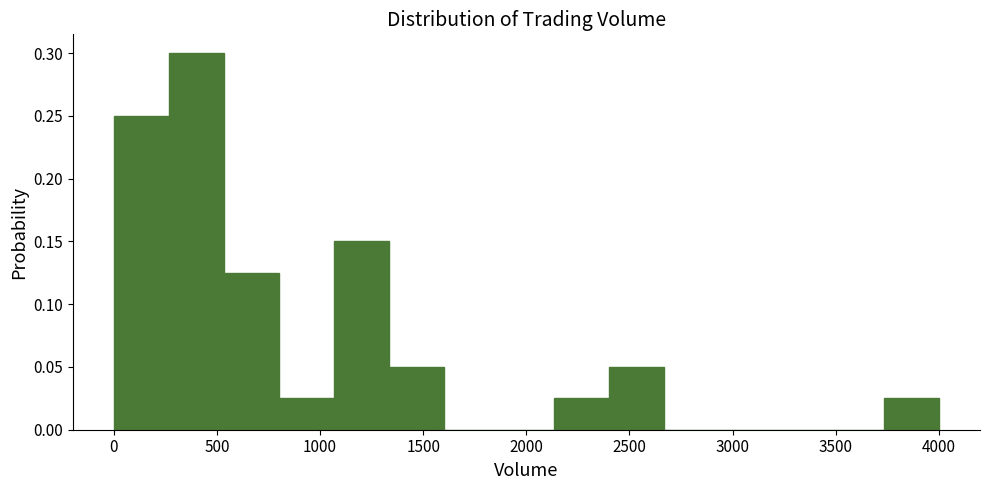

Which range on the x-axis has the tallest bar?

250 to 550